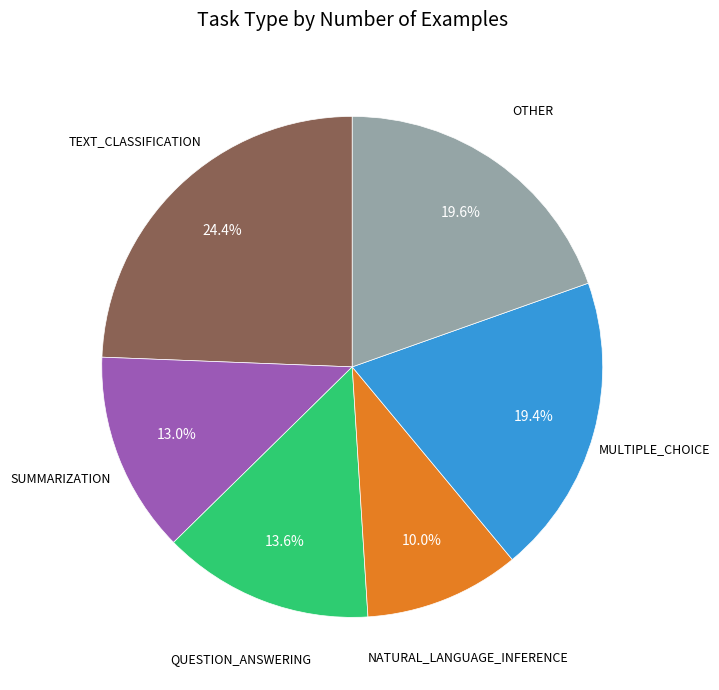

Is there a majority slice in this chart?

No